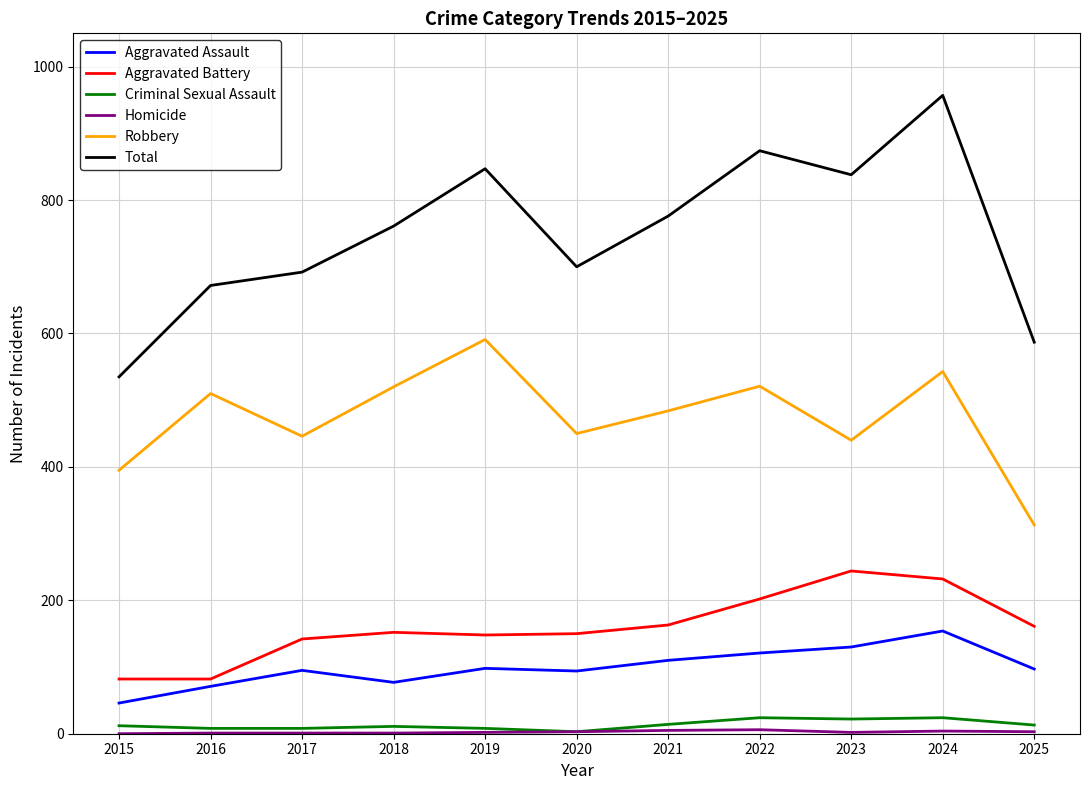

Does the chart display data point markers on the line(s)?

No